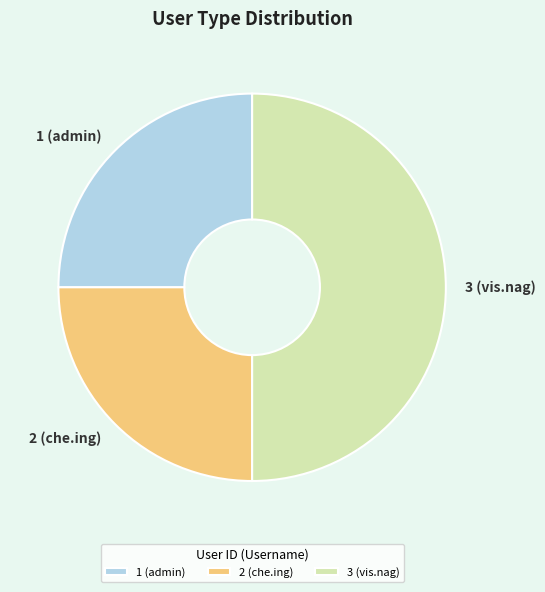

Is it true that 1 (admin) is 17% of the pie?

False